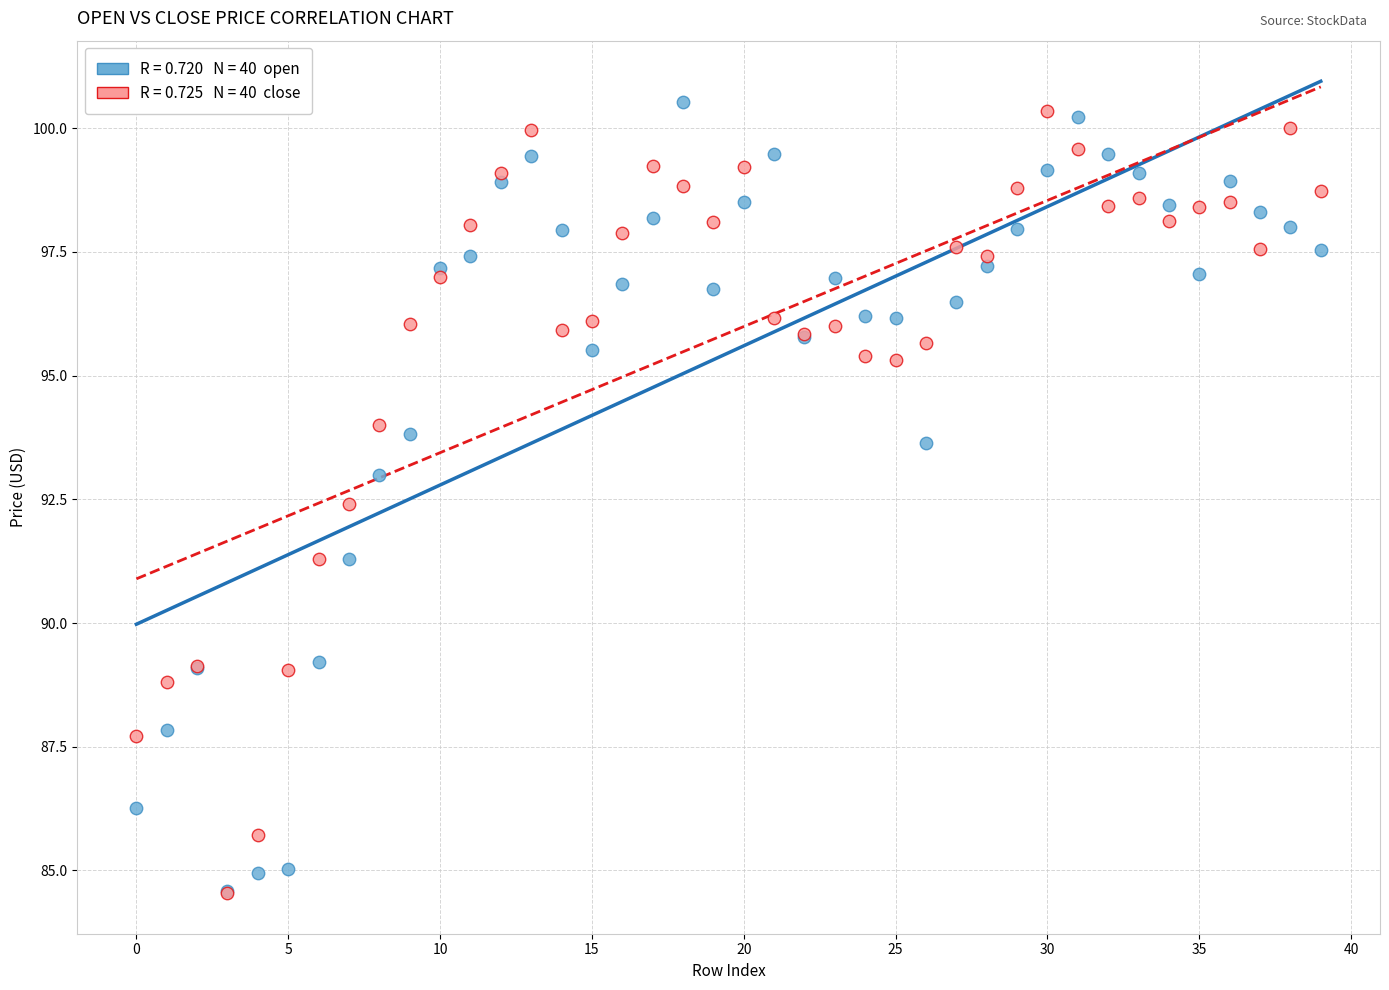

Across all series, what Y value is closest to 92?

92.4